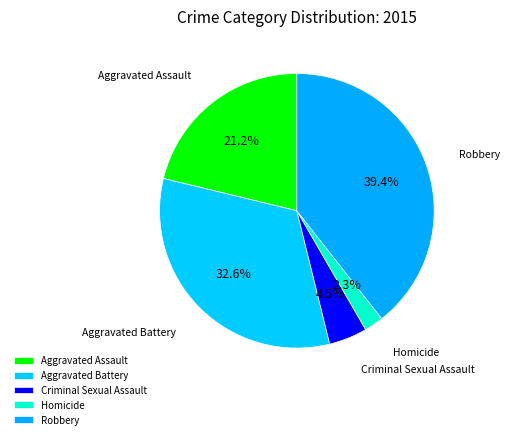

How many slices are in this pie chart?

5